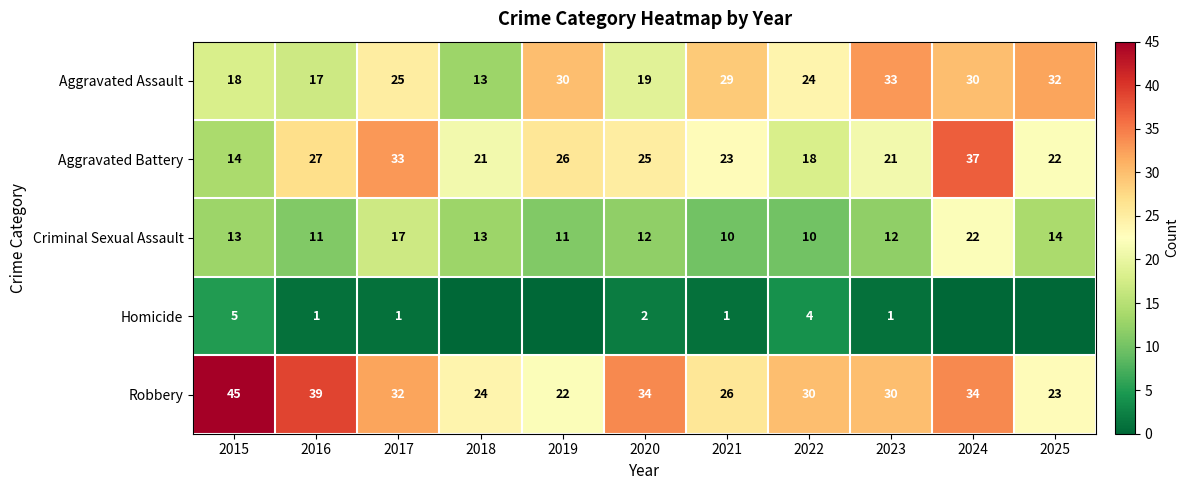

What is the spread (max minus min) of values at 2024?

37